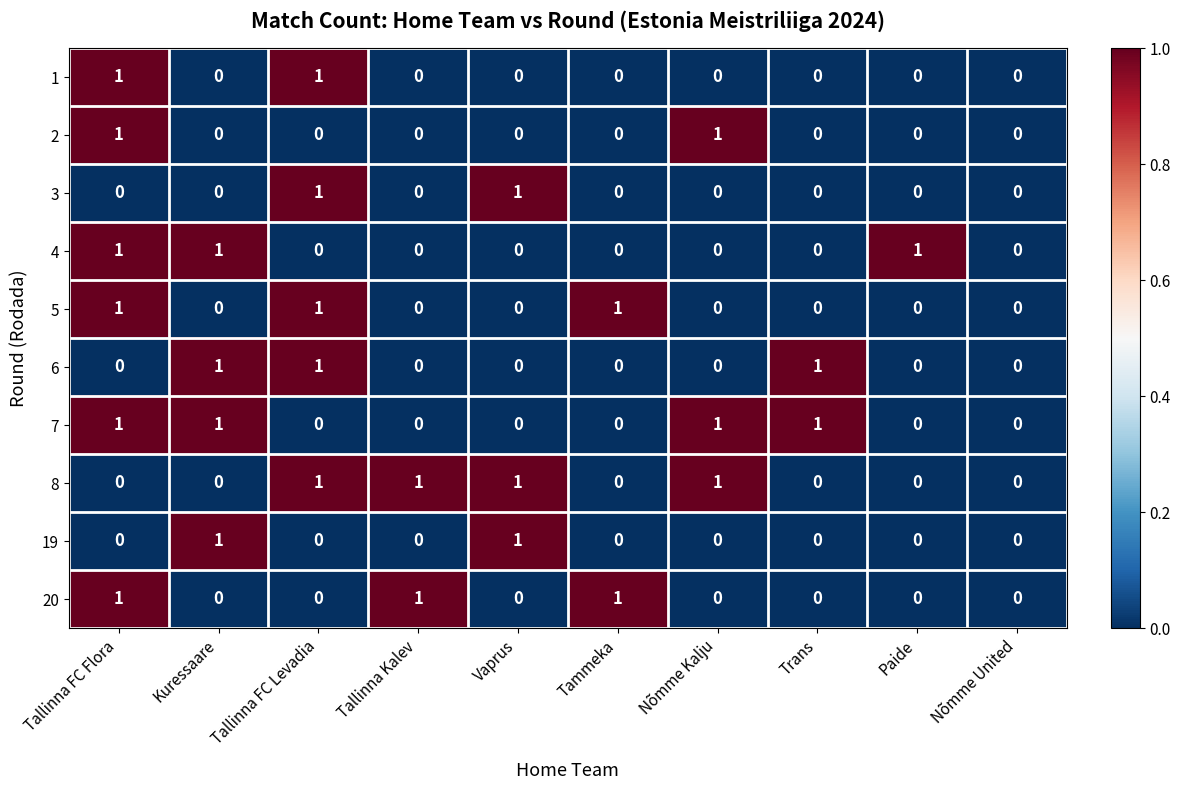

At which category is the sum across all series the highest?

Tallinna FC Flora